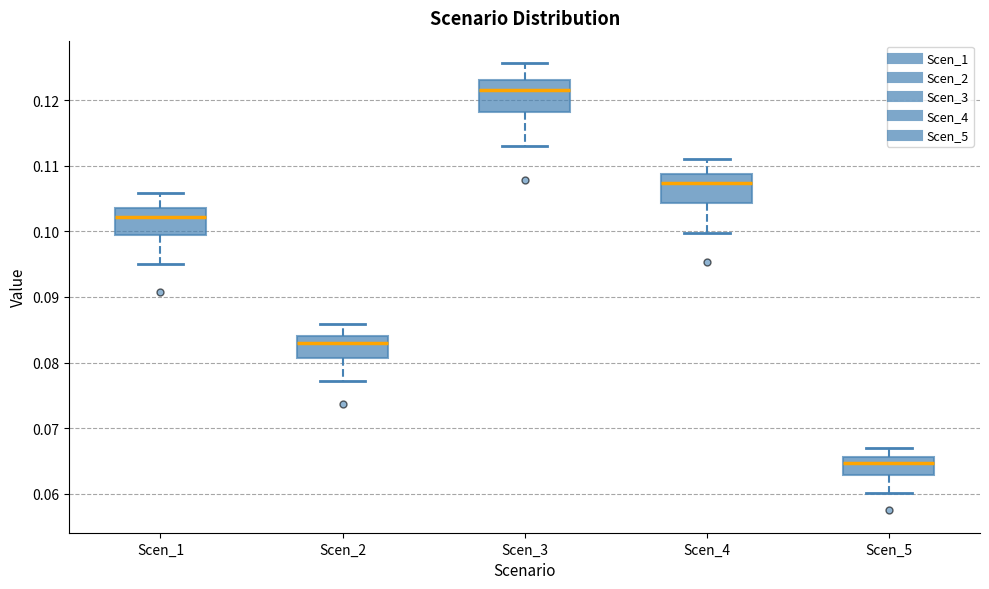

Reading left to right, read every box against the y-axis: the position of its median line, the range the box covers, and the ends of its whiskers. The values are not printed on the chart, so give them approximately, as read against the axis.

Scen_1: median 0.102, box 0.099 to 0.104, whiskers 0.095 to 0.106
Scen_2: median 0.083, box 0.081 to 0.084, whiskers 0.077 to 0.086
Scen_3: median 0.121, box 0.118 to 0.123, whiskers 0.113 to 0.126
Scen_4: median 0.107, box 0.104 to 0.109, whiskers 0.100 to 0.111
Scen_5: median 0.065, box 0.063 to 0.066, whiskers 0.060 to 0.067